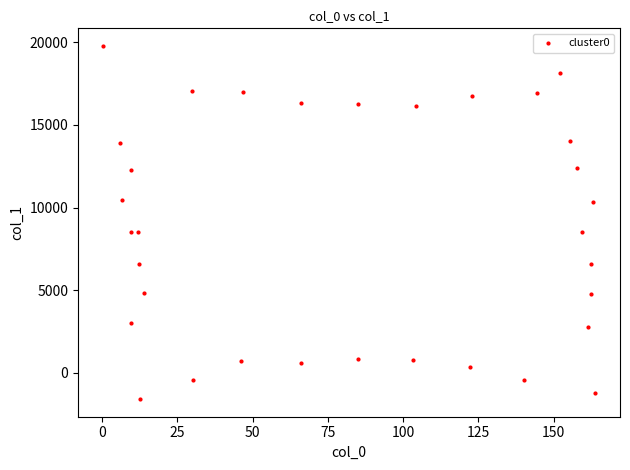

What is the range of Y values (max minus min)?

21365.8